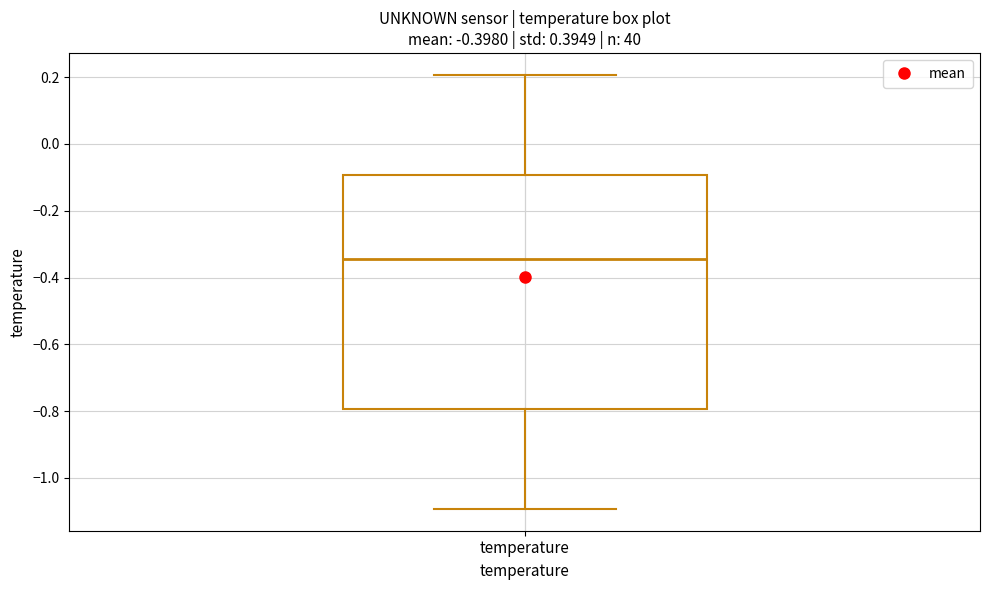

Where is the upper edge of the box for temperature on the y-axis? The values are not printed on the chart, so give them approximately, as read against the axis.

-0.10